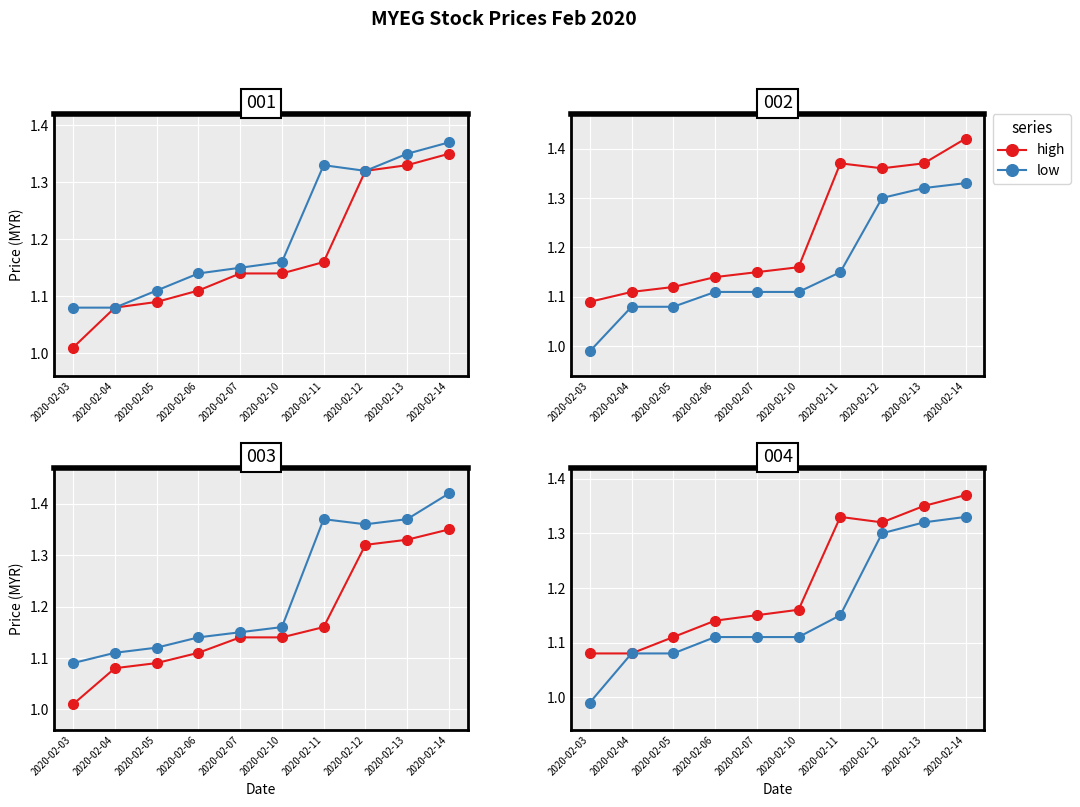

At which category is the sum across all series the highest?

2020-02-14